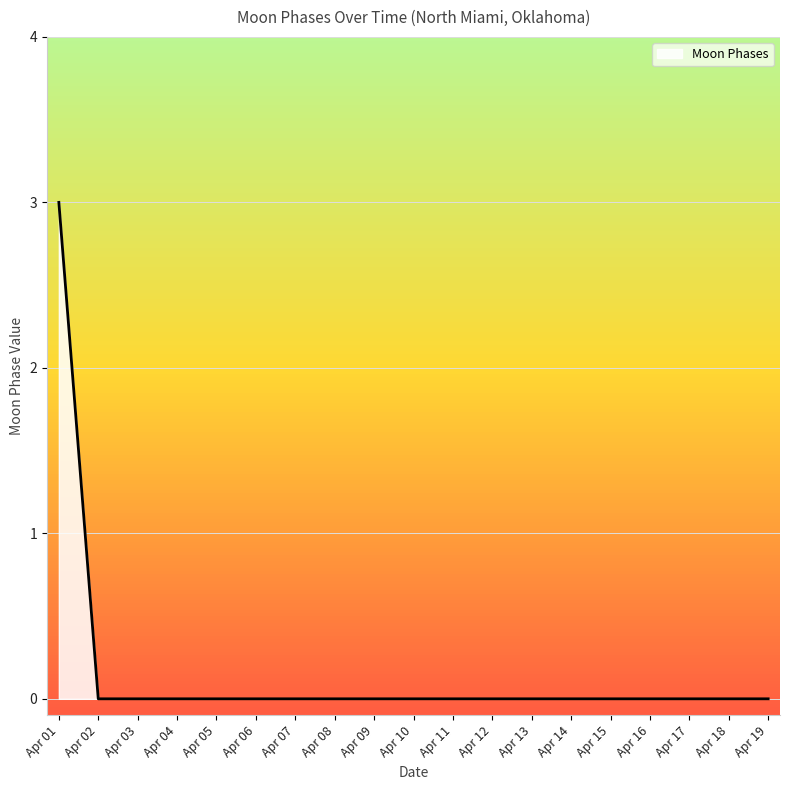

Count the values in the range 0 to 1.

18